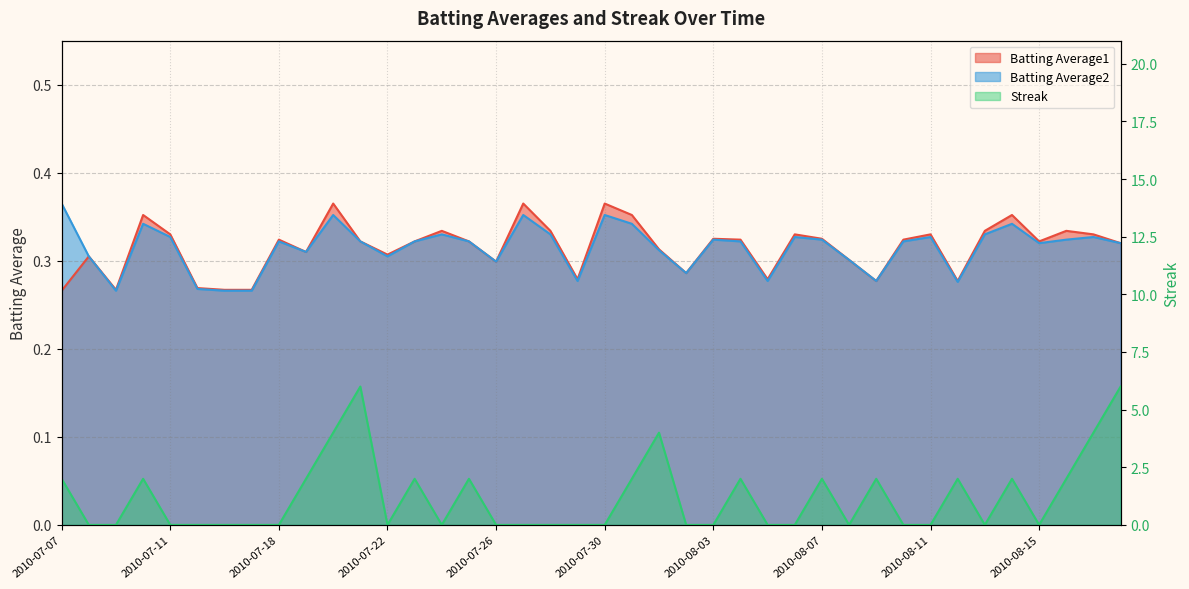

What is the label of the 34th point from the right?

2010-07-16